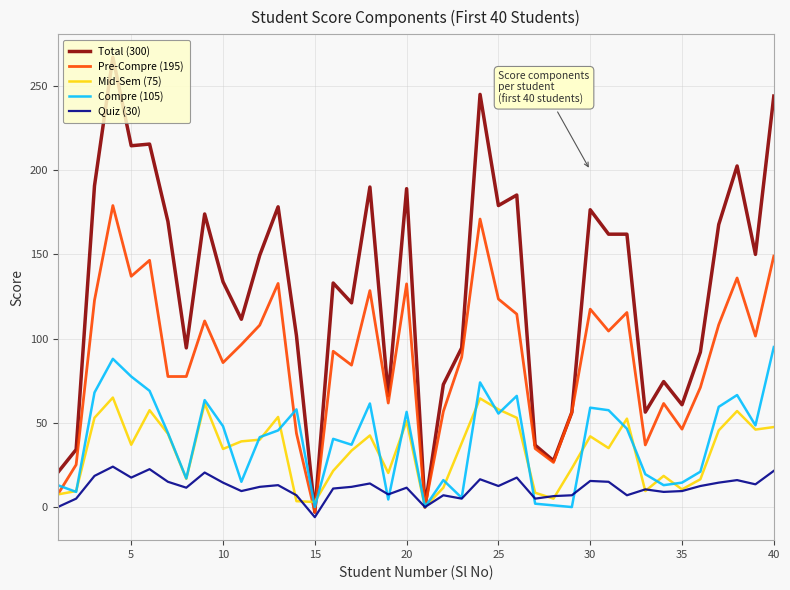

Which series has the largest total across all categories?

Total (300)